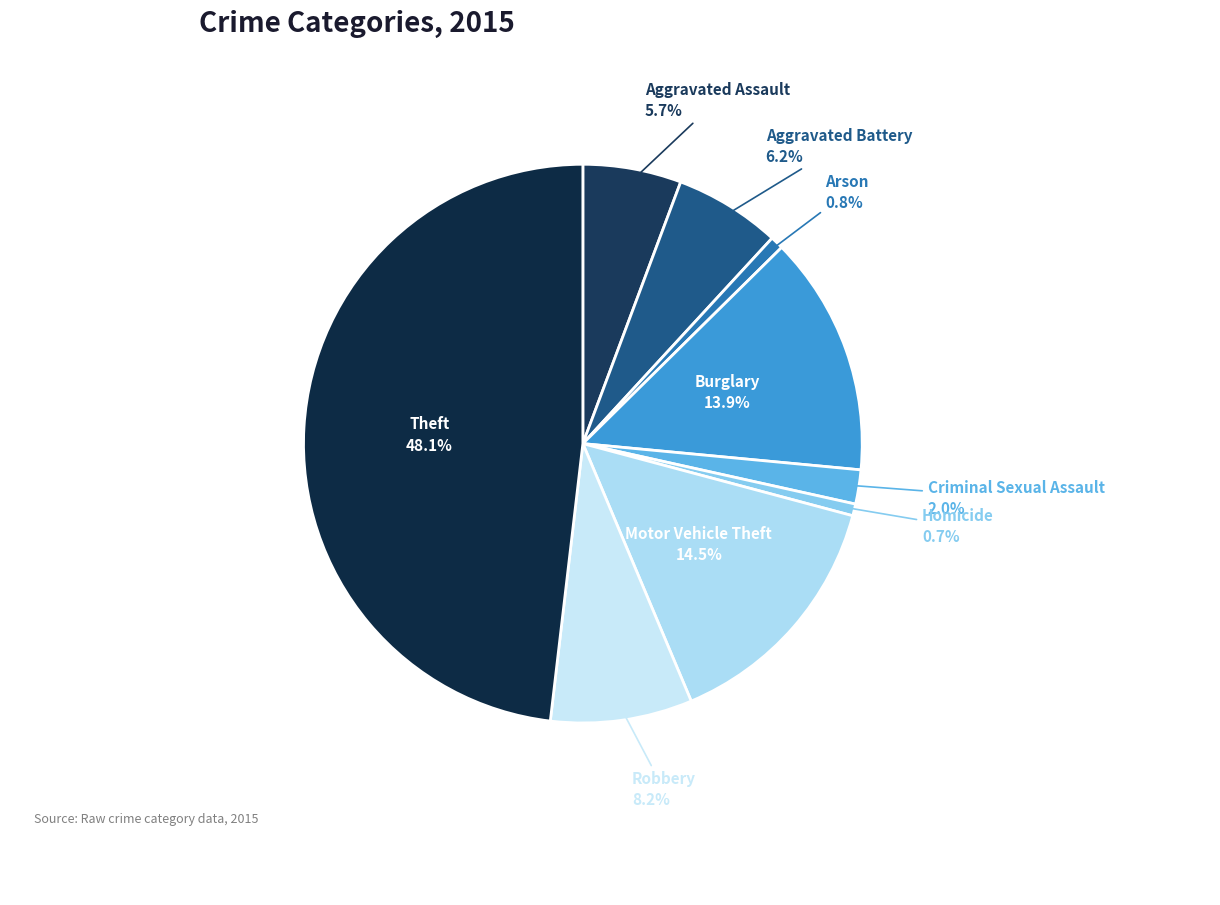

Rank the categories by value from lowest to highest.

Homicide, Arson, Criminal Sexual Assault, Aggravated Assault, Aggravated Battery, Robbery, Burglary, Motor Vehicle Theft, Theft